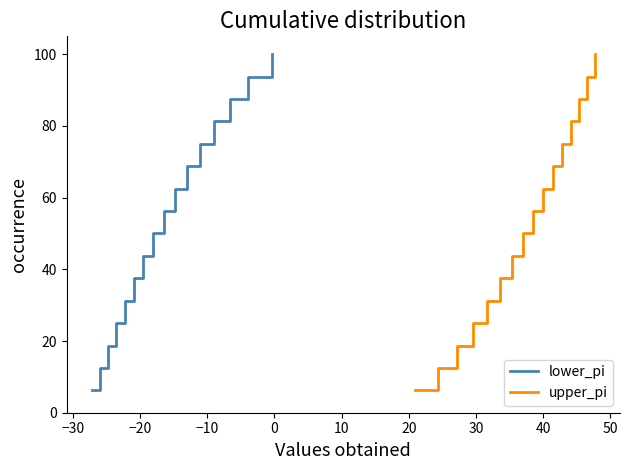

Reading left to right, extract all data points from this chart.

lower_pi: 6.2	12.5	18.8	25.0	31.2	37.5	43.8	50.0	56.2	62.5	68.8	75.0	81.2	87.5	93.8	100.0
upper_pi: 6.2	12.5	18.8	25.0	31.2	37.5	43.8	50.0	56.2	62.5	68.8	75.0	81.2	87.5	93.8	100.0